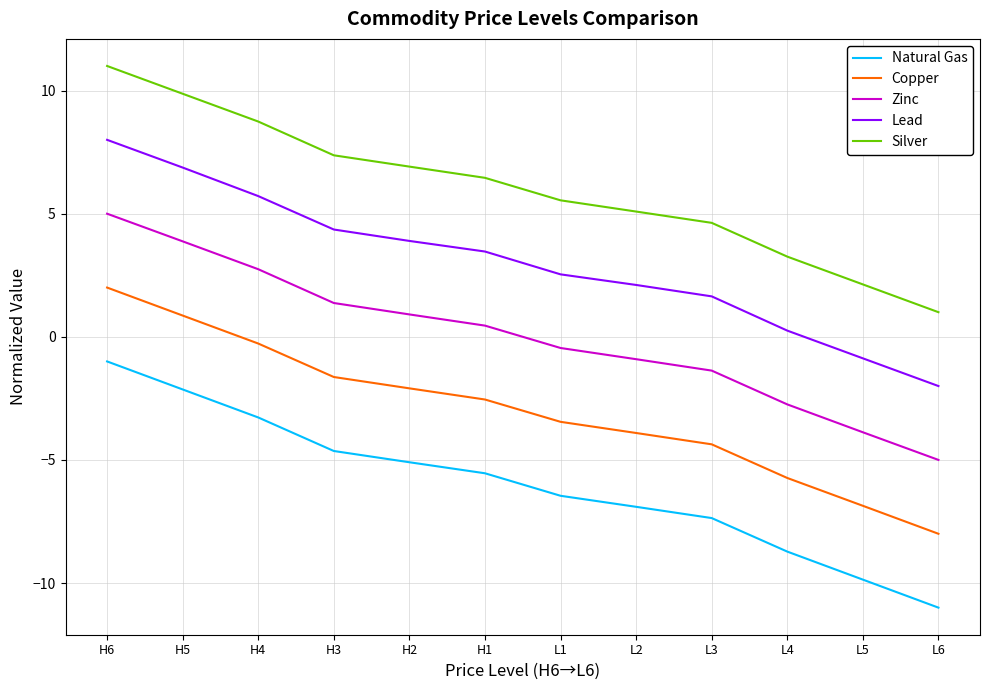

At which label does Copper reach its minimum?

L6